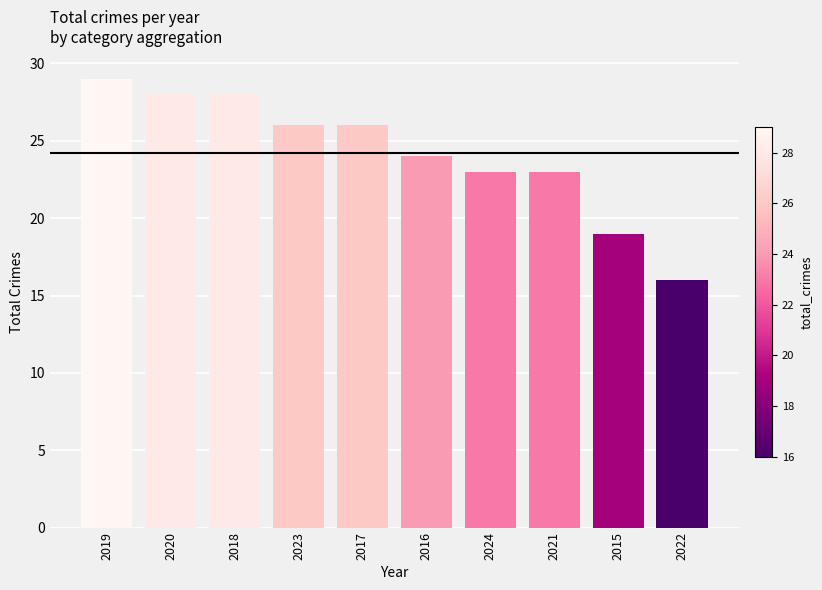

Is it true that the value at 2016 is 24?

True